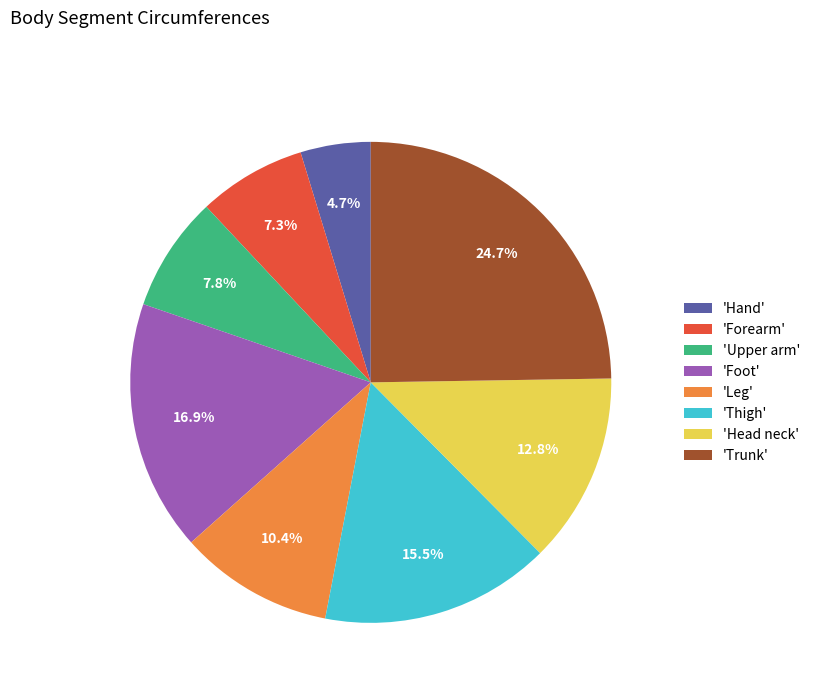

What is the ratio of the value at 'Foot' to the value at 'Head neck'?

1.3